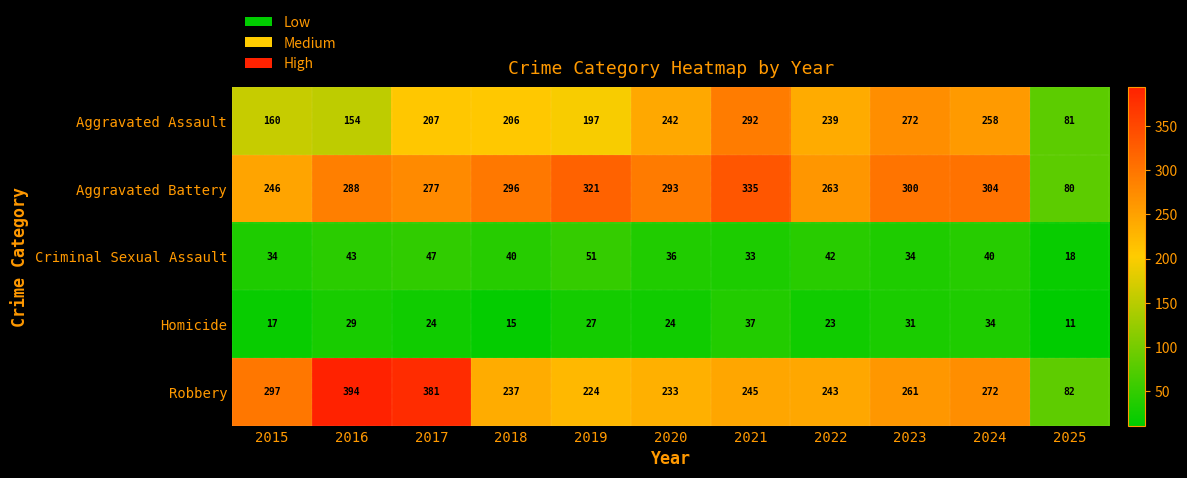

At which label does Aggravated Battery first exceed 293?

2018